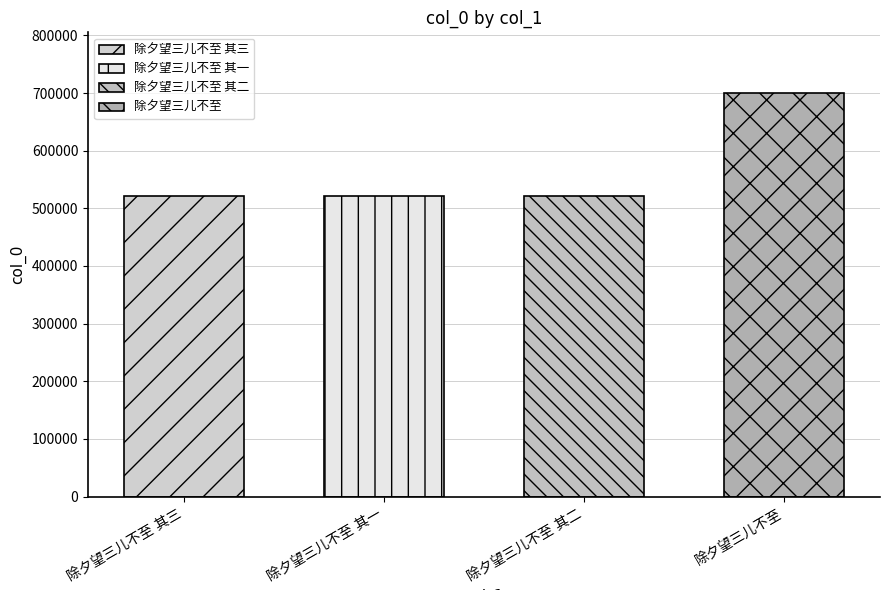

Which label corresponds to the smallest value in the chart?

除夕望三儿不至 其一